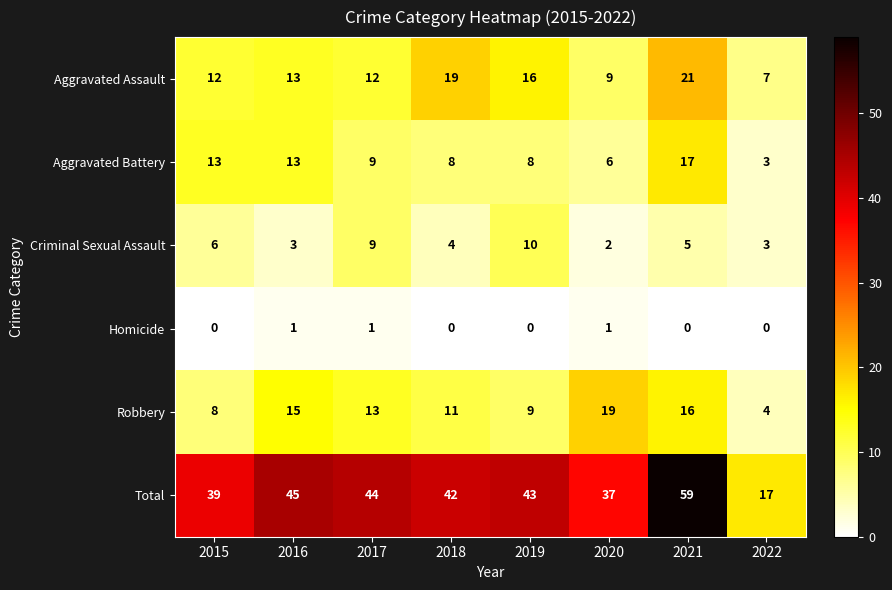

Which category has the lowest value in the Criminal Sexual Assault series?

2020